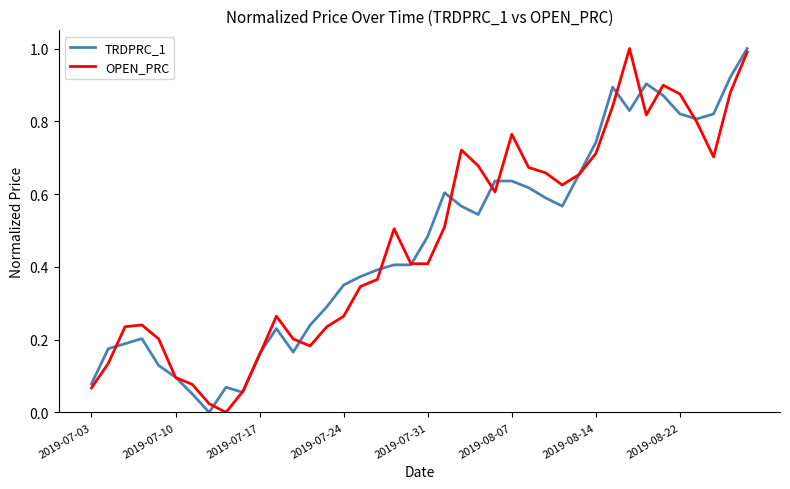

At how many categories does at least one series exceed 0?

40